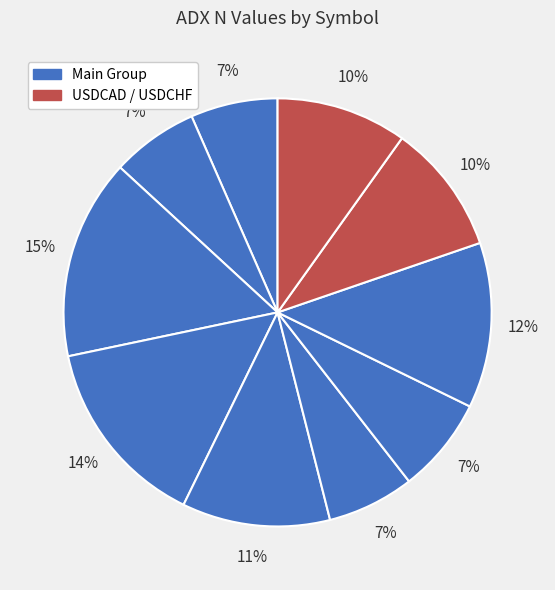

Count the number of slices in the pie.

10